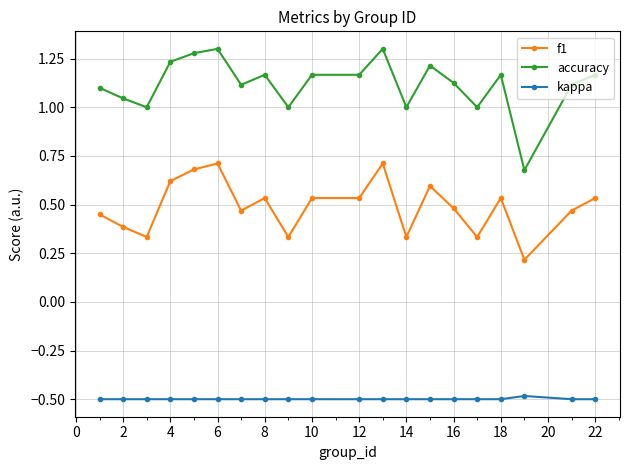

List the series in order of their overall mean, lowest first.

kappa, f1, accuracy